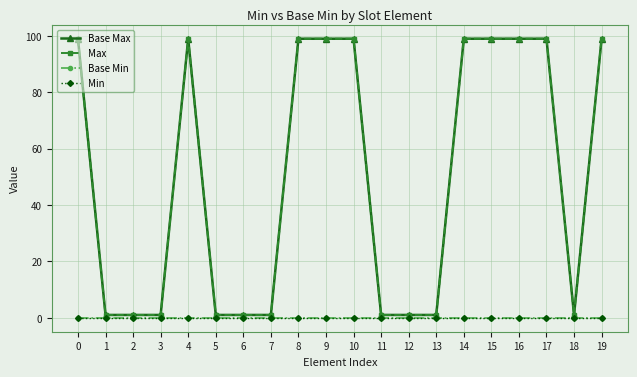

How many interior local peaks does the Base Max series have?

1